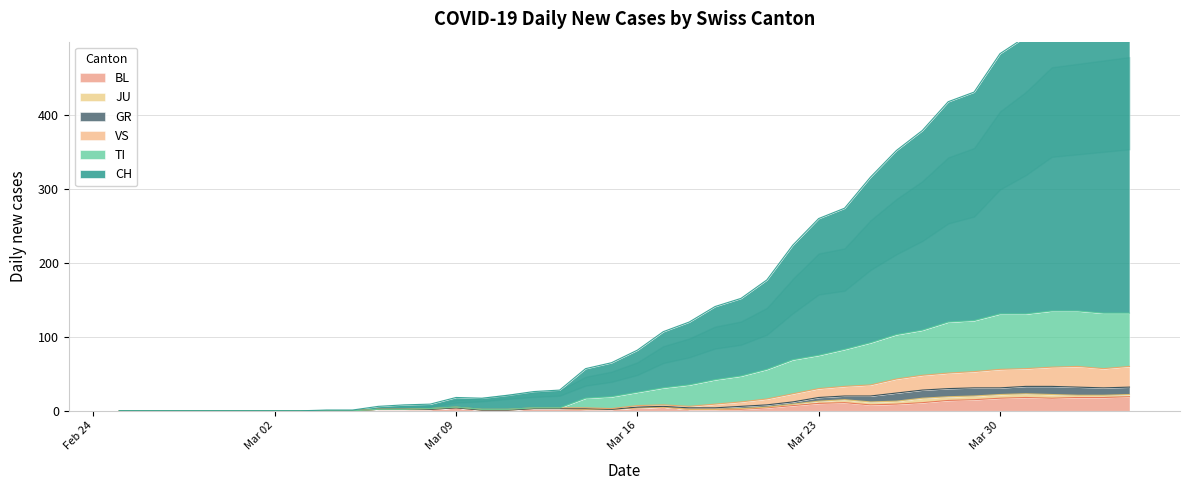

Which series has the largest range (max minus min)?

CH